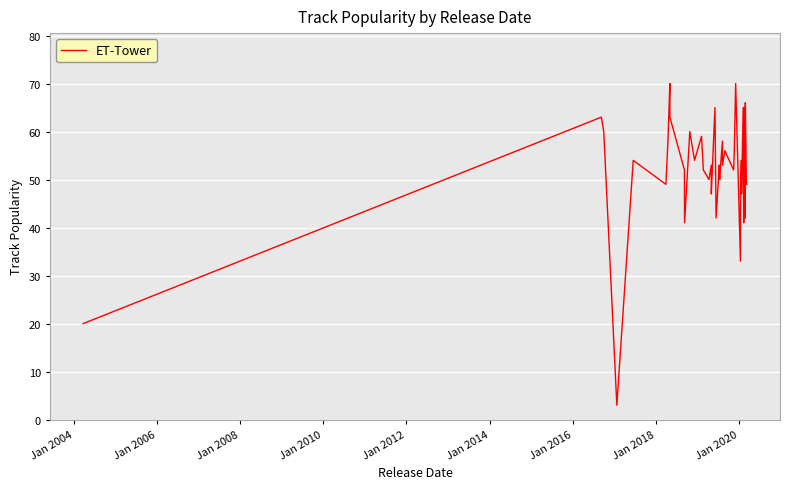

What is the greatest value displayed?

70